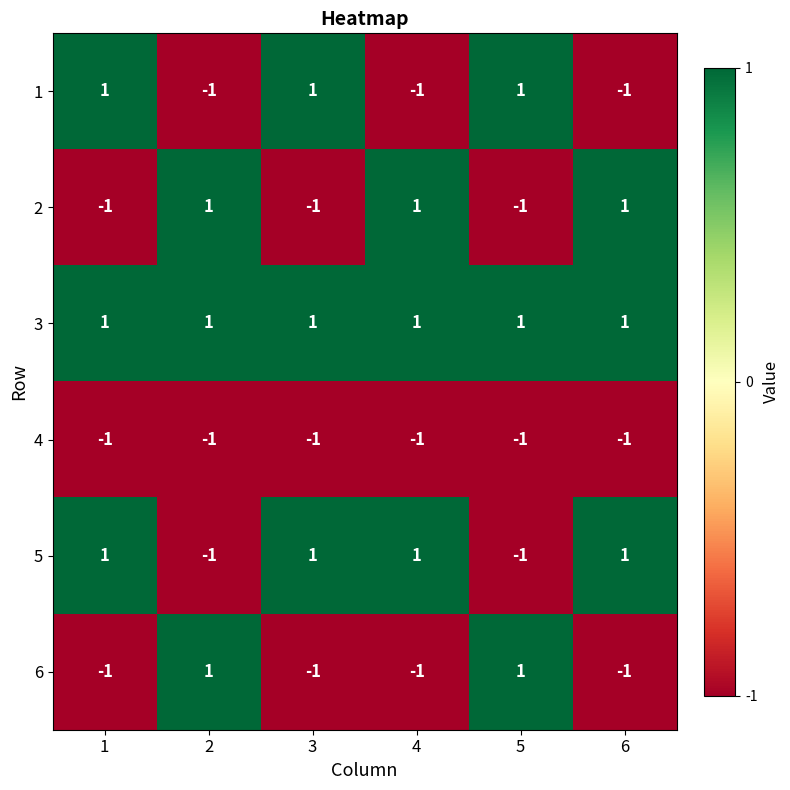

The 1 series shows -1 at 6. True or false?

True